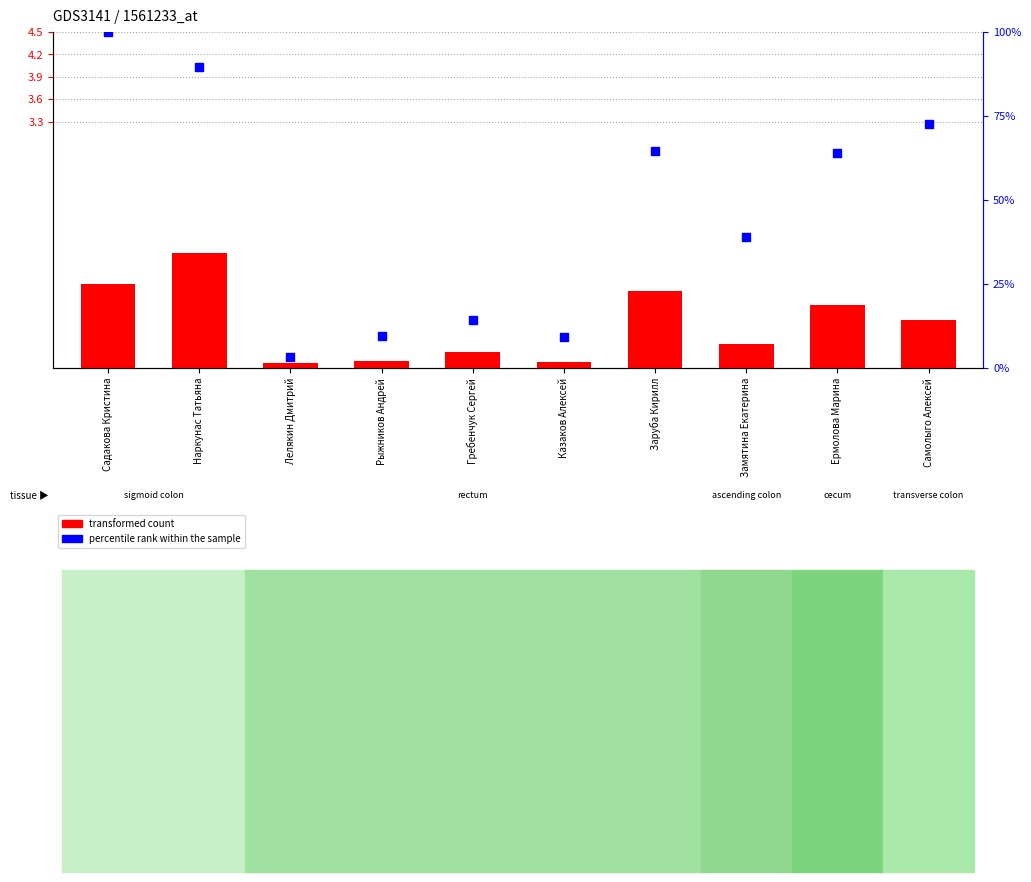

Which series has the largest total across all categories?

percentile rank within the sample